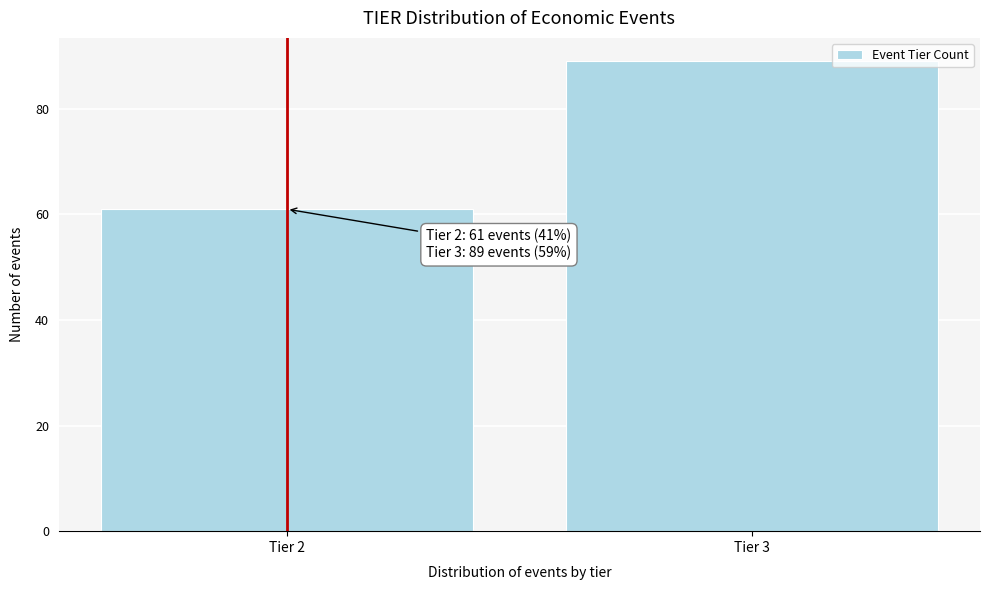

Reading left to right, transcribe all the data shown in this chart.

Tier 2=61	Tier 3=89